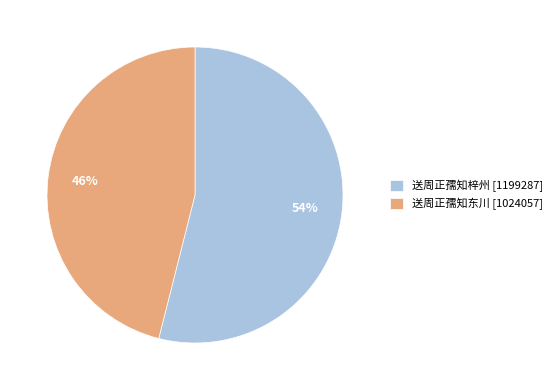

Does any single category account for the majority?

Yes